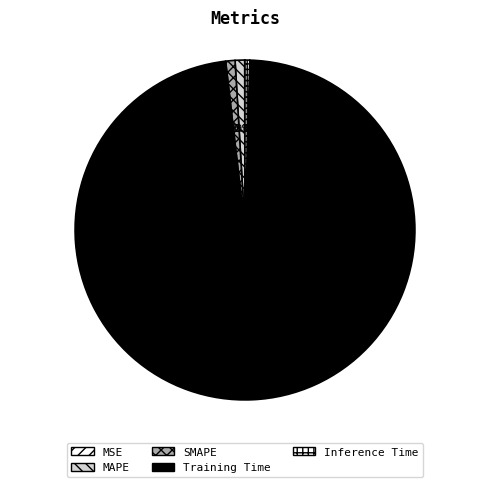

How many segments does this pie chart have?

5